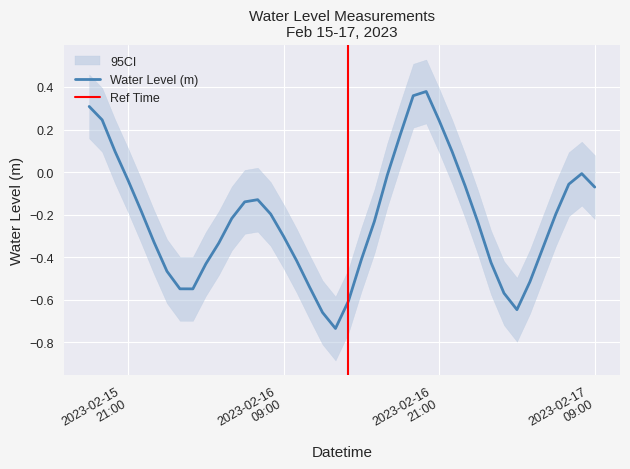

What is the difference between the maximum and minimum values?

1.1